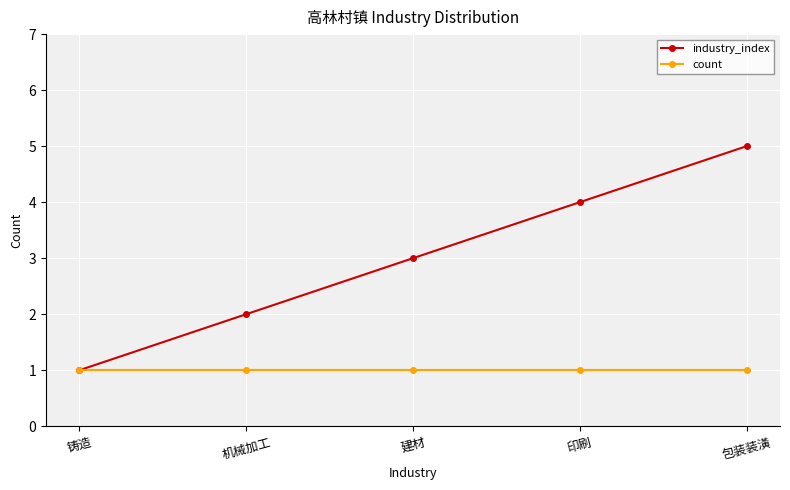

What is the sum of all industry_index values?

15